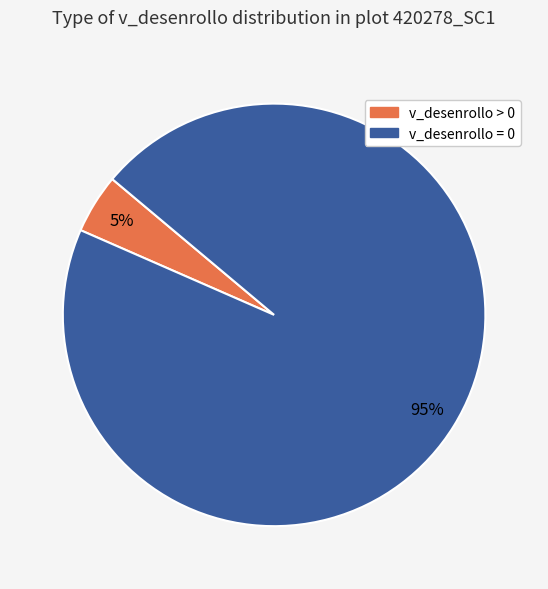

Which category has the smallest portion of the pie?

v_desenrollo > 0